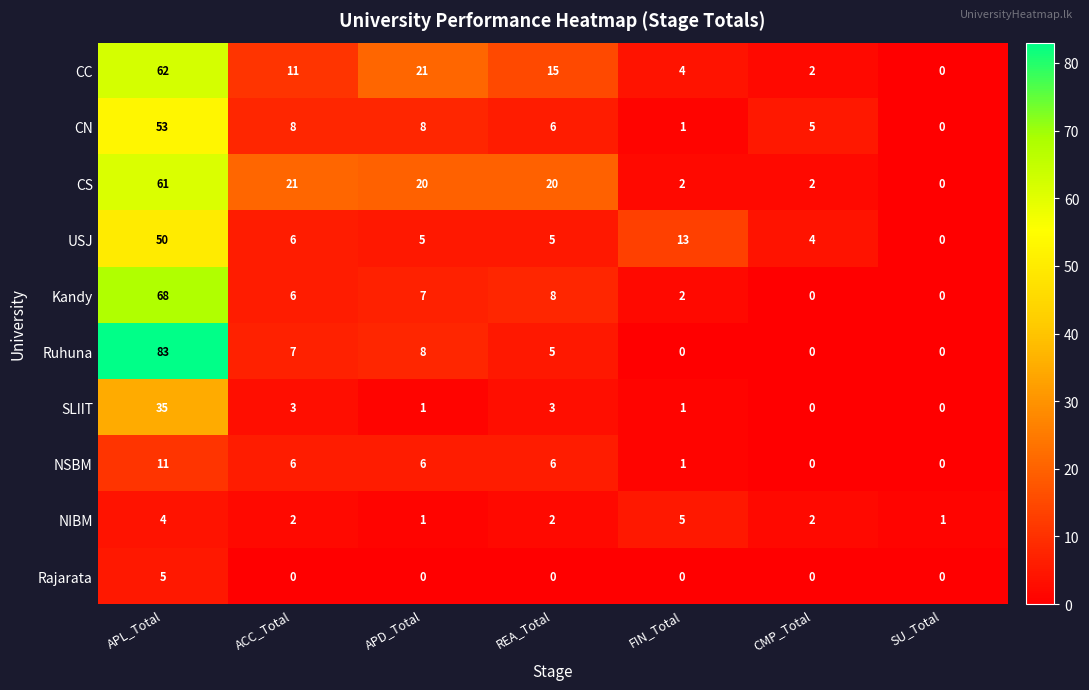

How many data points in CS are less than 20?

3